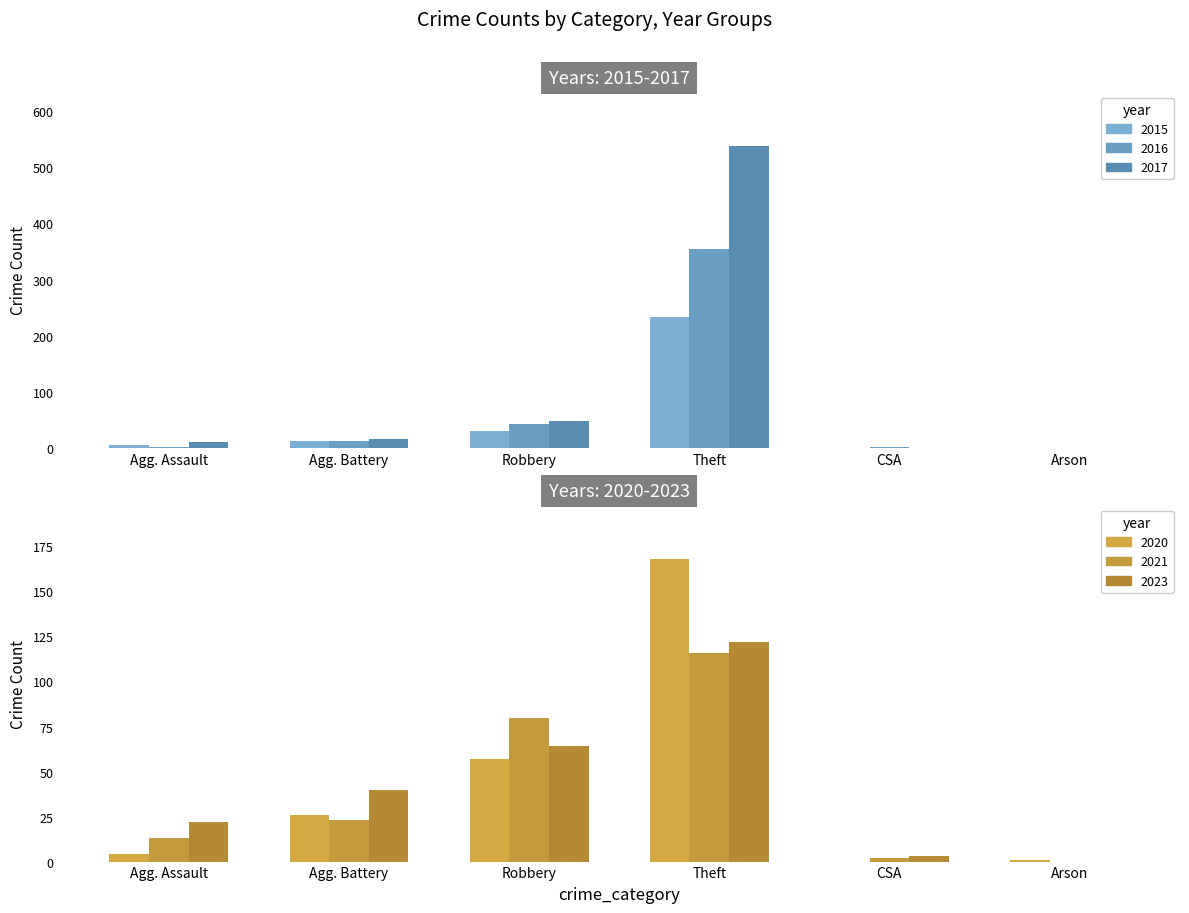

Which series has the largest total across all categories?

2017